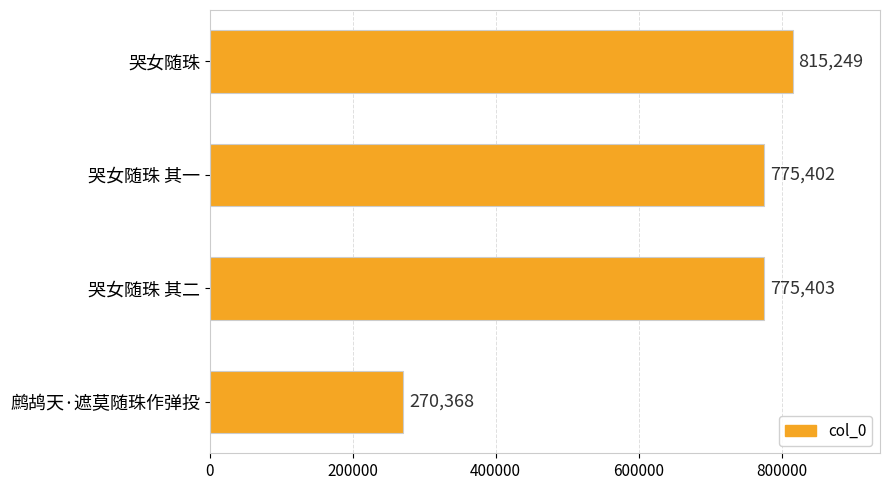

Rank the categories by value from highest to lowest.

哭女随珠, 哭女随珠 其二, 哭女随珠 其一, 鹧鸪天·遮莫随珠作弹投